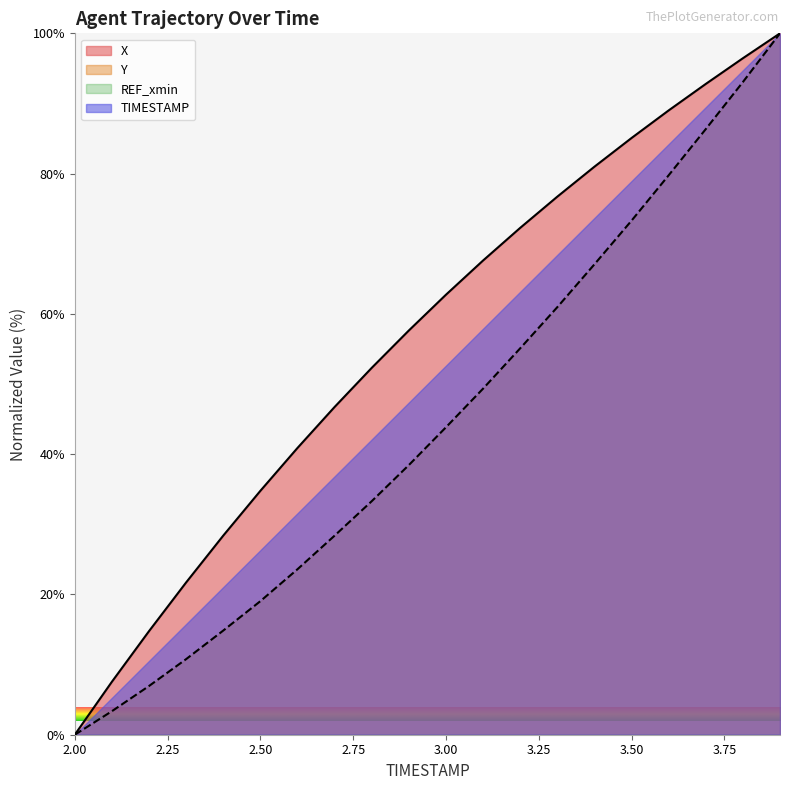

How many positive values does the X series have?

19